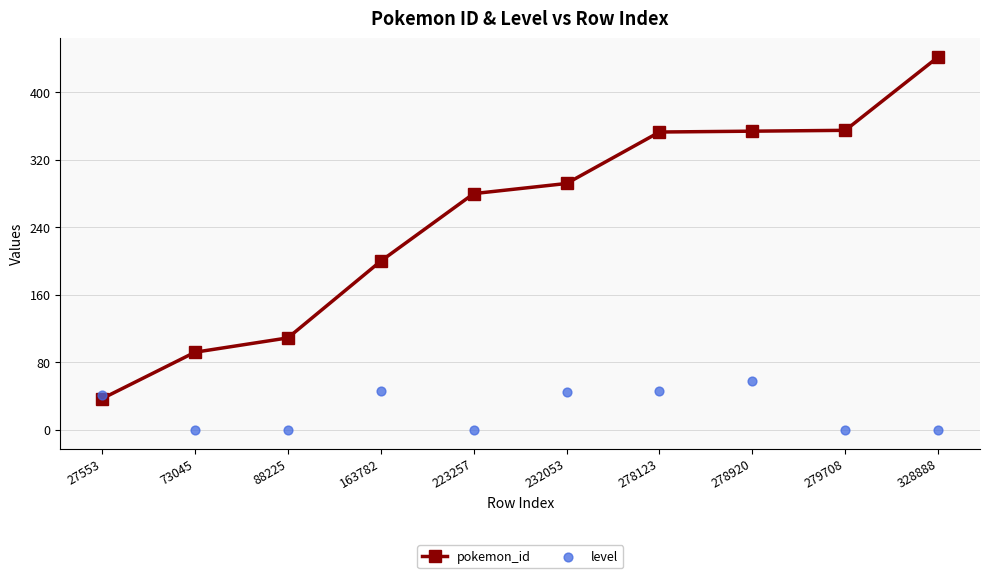

At which category is the sum across all series the highest?

328888